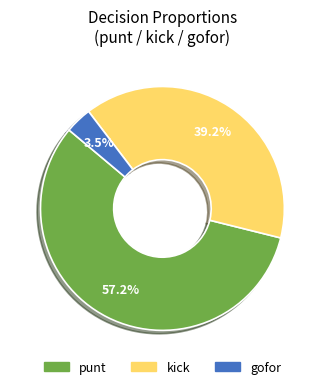

Is there a majority slice in this chart?

Yes